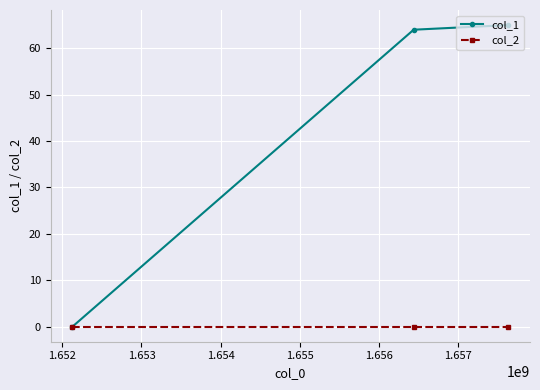

What are all the series names shown in the legend?

col_1, col_2